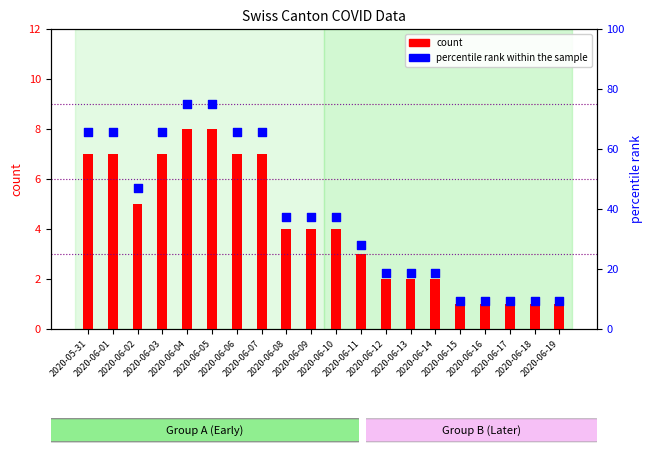

What is the total value across all series at 2020-06-14?

20.8